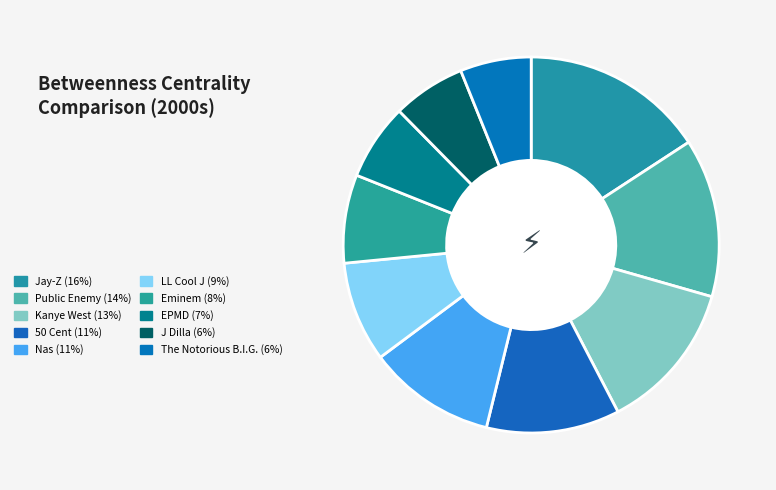

What is the total percentage of Eminem and Jay-Z?

23.4%